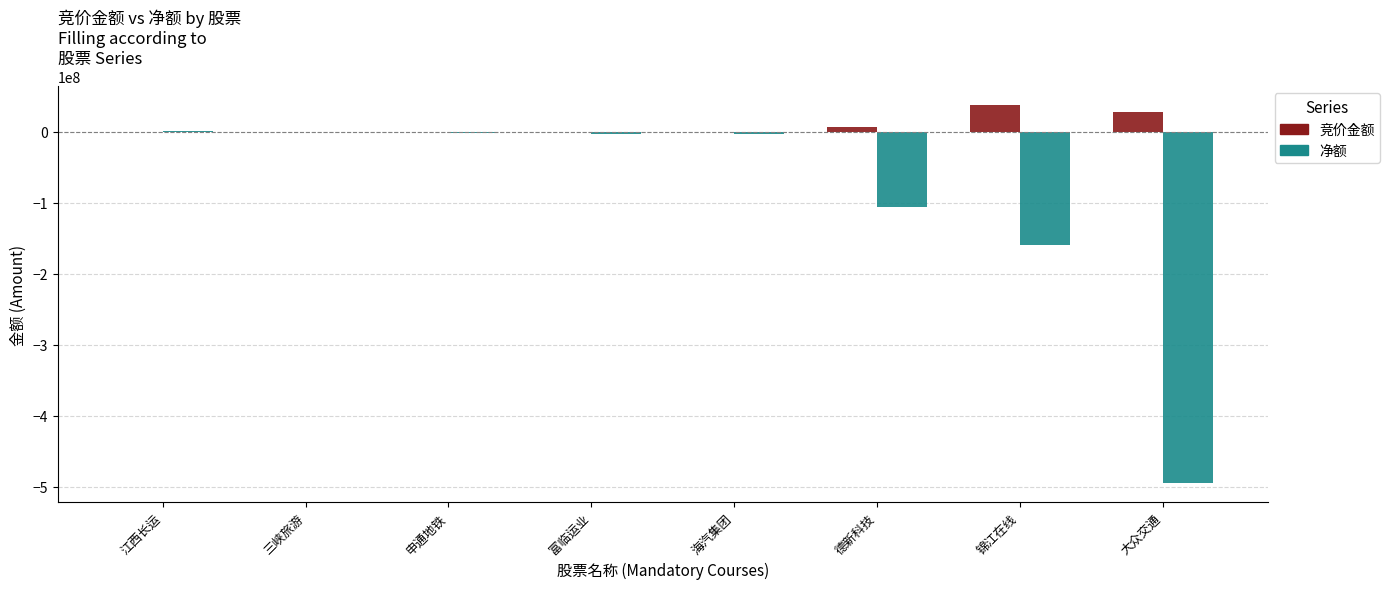

Where does the 净额 series first go above -2456843?

江西长运